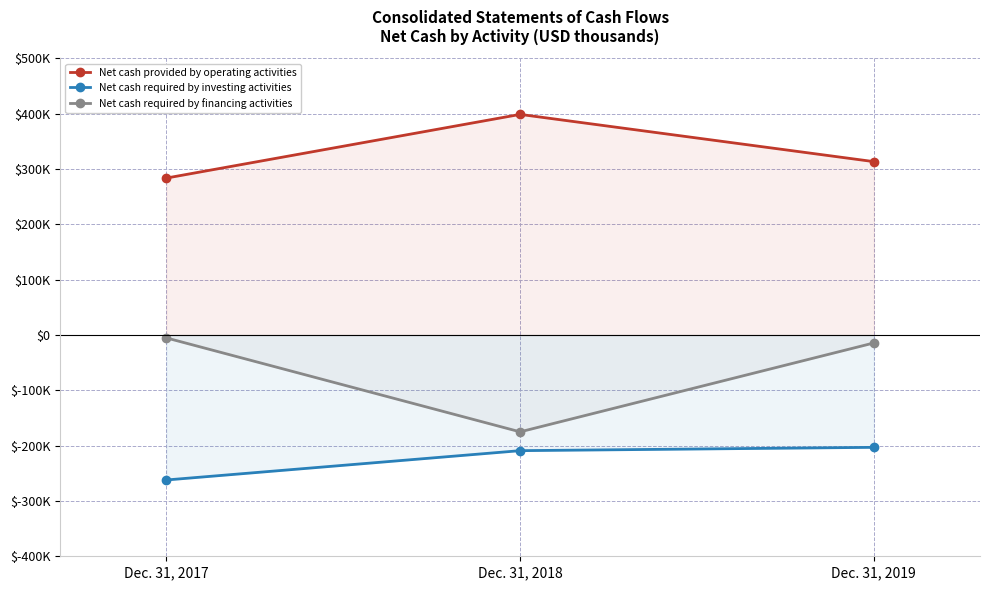

Reading left to right, list all the values displayed in this chart.

Net cash provided by operating activities: 283600	398700	313300
Net cash required by investing activities: -262100	-209100	-203100
Net cash required by financing activities: -5300	-175100	-14400